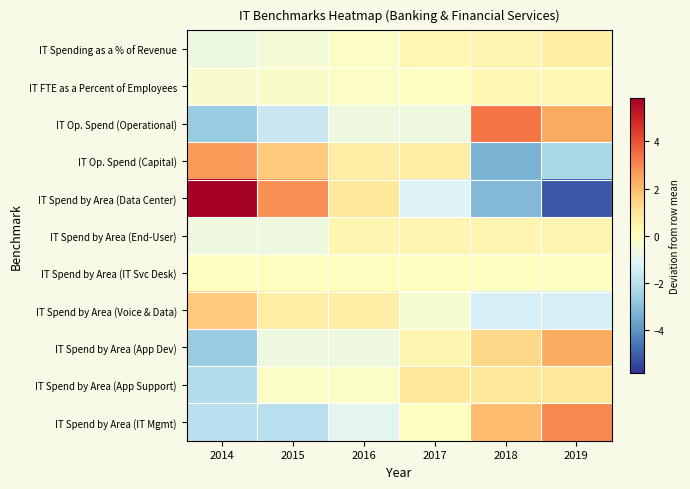

What is the difference between the highest and lowest values at 2014?

8.5